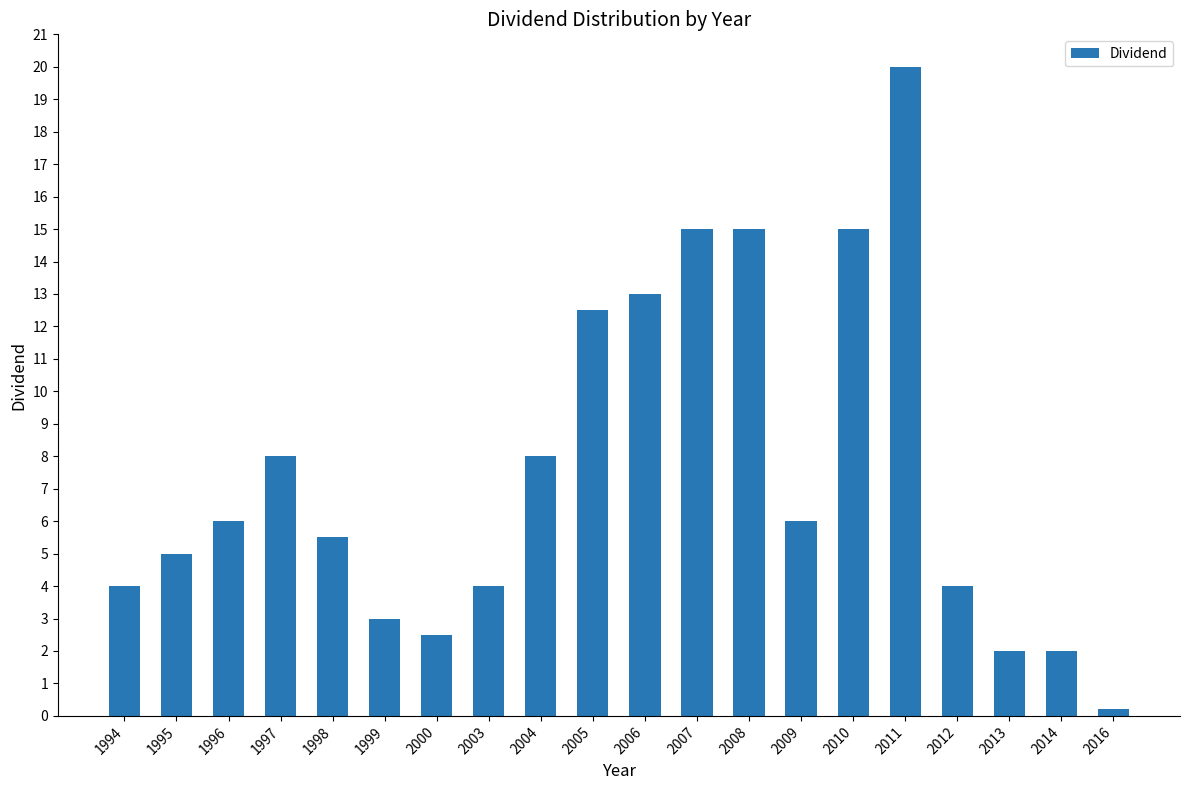

Read the value at 2013.

2.0